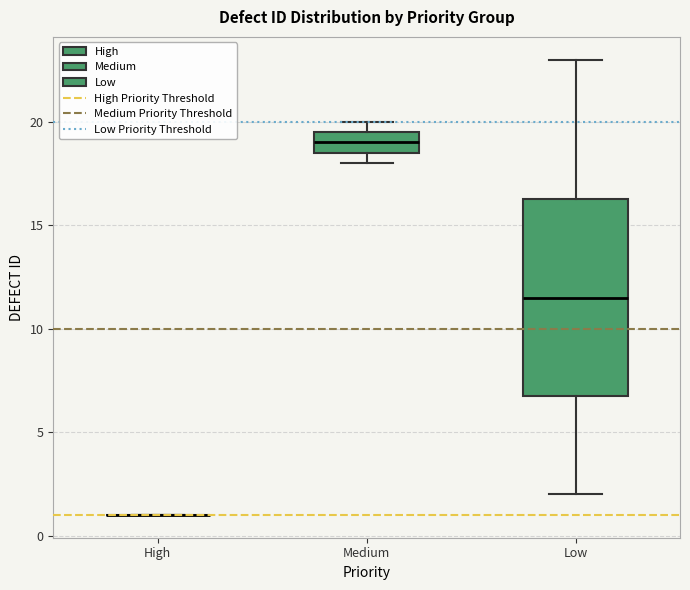

Reading left to right, transcribe this box plot: for each box, give where its median line is, the range the box spans, and where its two whiskers end, as read against the y-axis. The values are not printed on the chart, so give them approximately, as read against the axis.

High: box collapsed to a line at 1.0, whiskers 1.0 to 1.0
Medium: median 19.0, box 18.5 to 19.5, whiskers 18.0 to 20.0
Low: median 11.5, box 7.0 to 16.5, whiskers 2.0 to 23.0